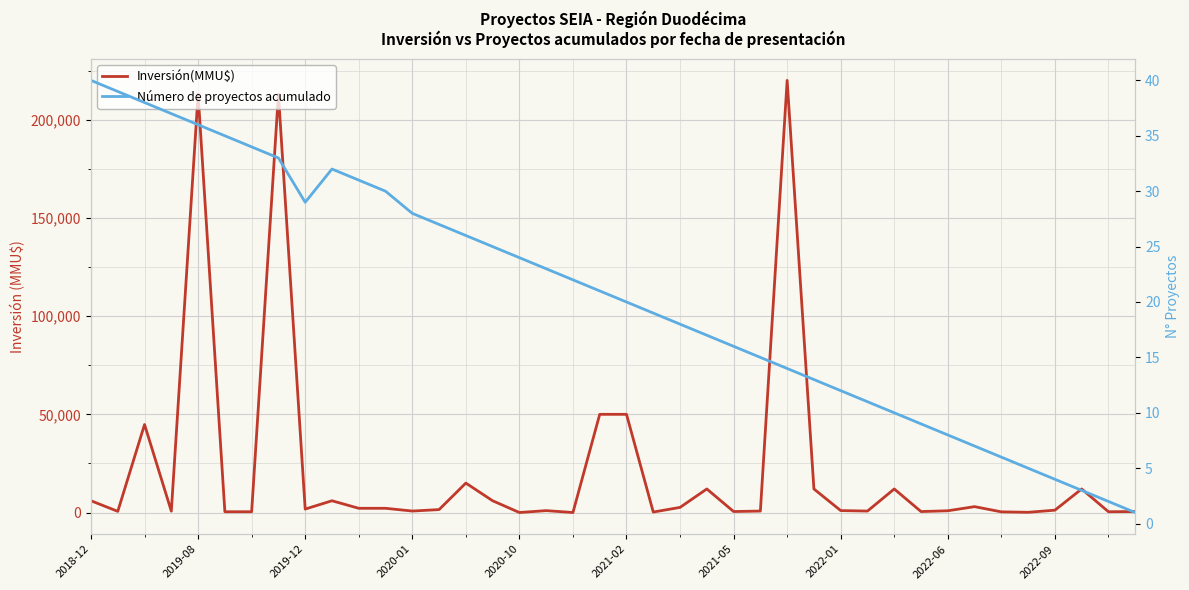

True or false: Inversión(MMU$) has a value of 514 at 2021-05.

True